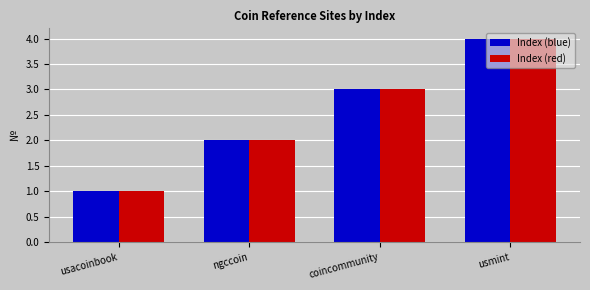

Reading left to right, list all the values displayed in this chart.

Index (blue): 1	2	3	4
Index (red): 1	2	3	4